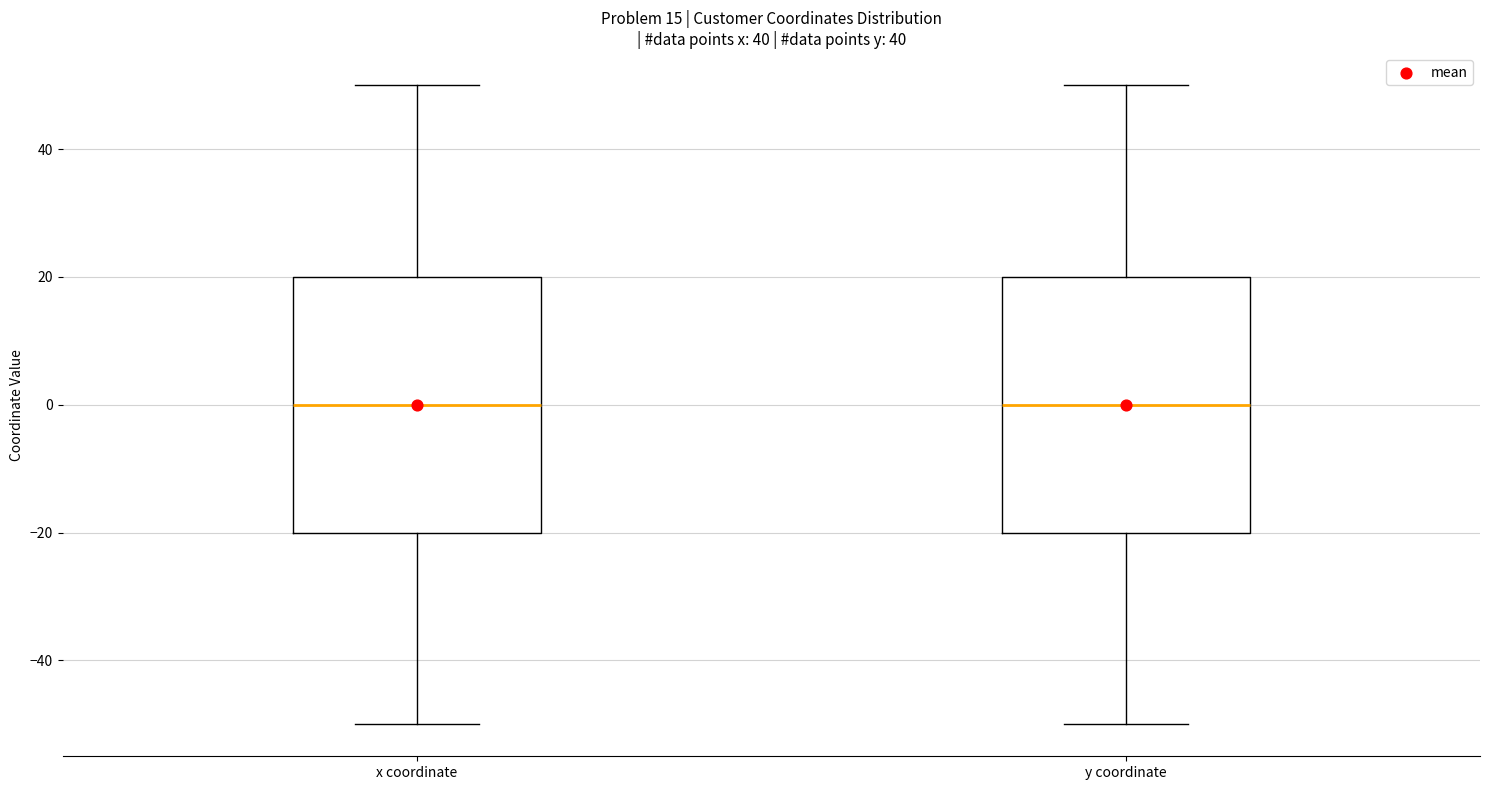

Reading left to right, read every box against the y-axis: the position of its median line, the range the box covers, and the ends of its whiskers. The values are not printed on the chart, so give them approximately, as read against the axis.

x coordinate: median 0, box -20 to 20, whiskers -50 to 50
y coordinate: median 0, box -20 to 20, whiskers -50 to 50